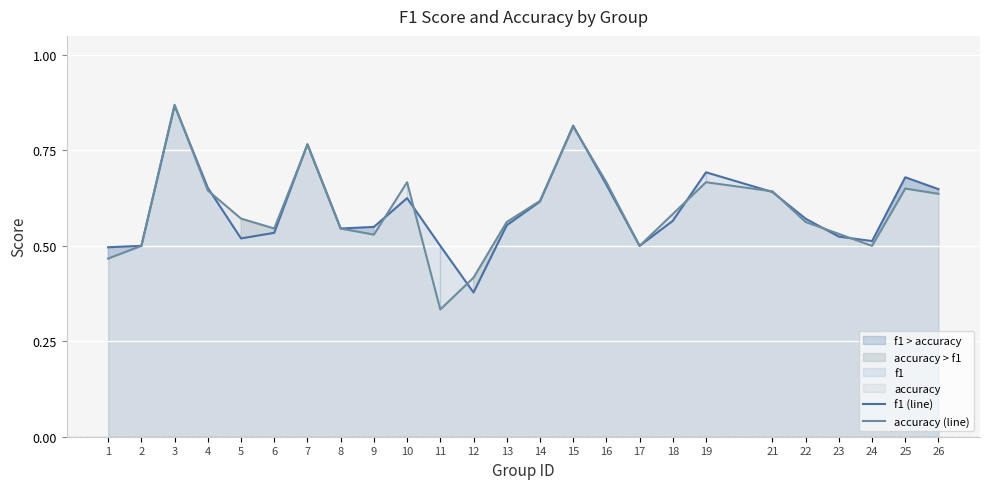

At which label does f1 (line) reach its peak?

3